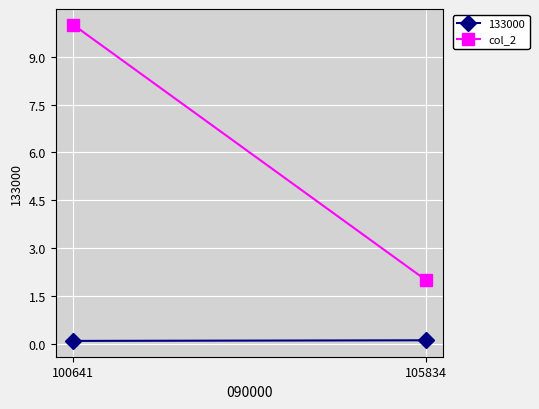

Rank the categories by value from lowest to highest.

105834, 100641